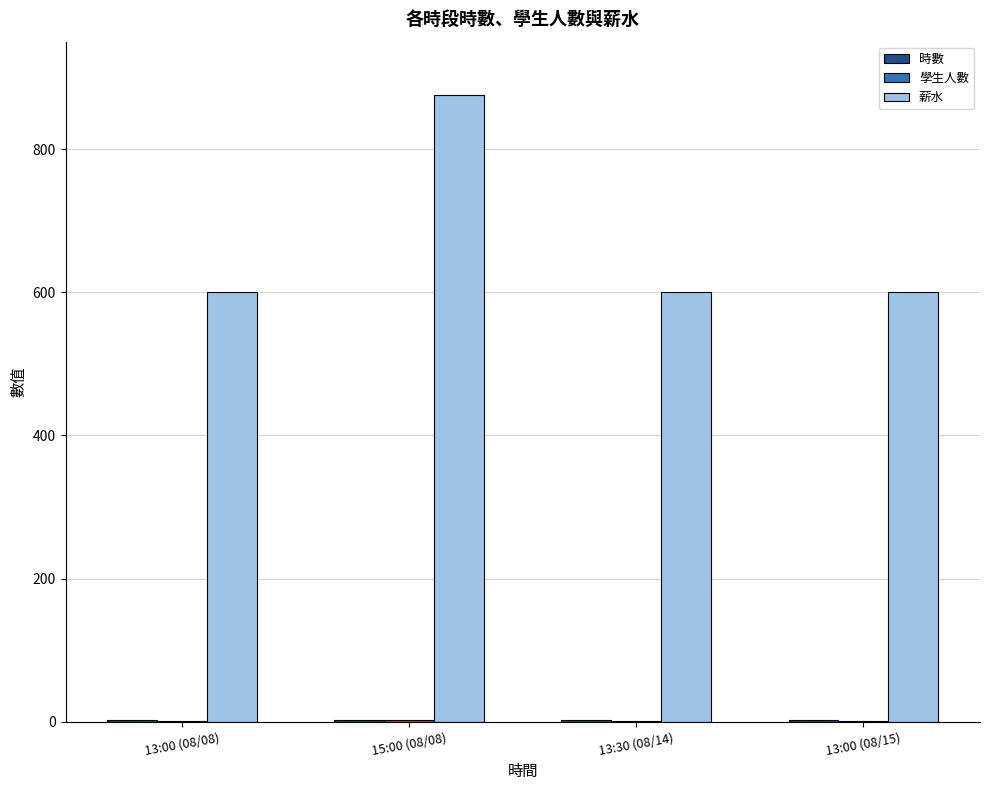

How many series are shown in this chart?

3